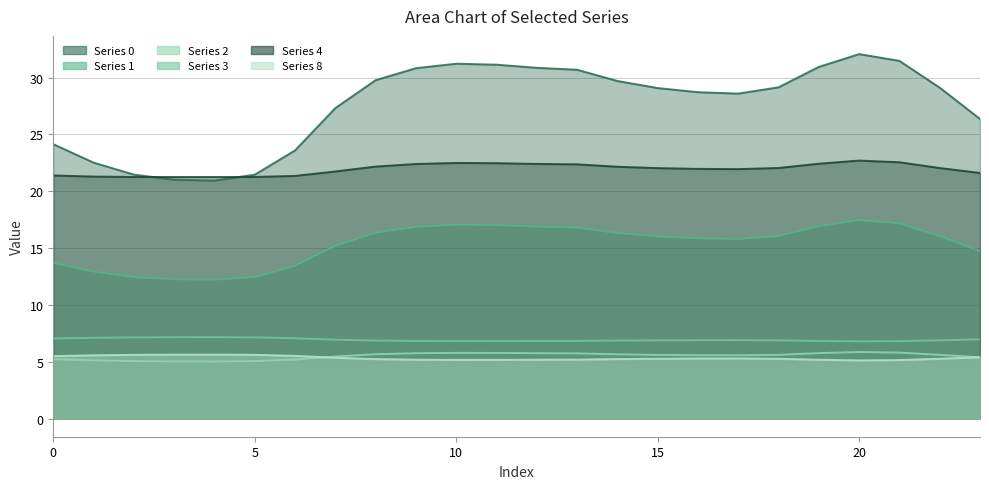

Reading left to right, transcribe all the data shown in this chart.

0: 0=24.1	1=22.5	2=21.5	3=21.0	4=20.9	5=21.5	6=23.6	7=27.3	8=29.8	9=30.8	10=31.2	11=31.1	12=30.9	13=30.7	14=29.7	15=29.1	16=28.7	17=28.6	18=29.1	19=30.9	20=32.1	21=31.5	22=29.1	23=26.4
1: 0=13.7	1=12.9	2=12.4	3=12.2	4=12.2	5=12.4	6=13.4	7=15.2	8=16.4	9=16.9	10=17.1	11=17.0	12=16.9	13=16.8	14=16.3	15=16.0	16=15.8	17=15.8	18=16.1	19=16.9	20=17.5	21=17.2	22=16.0	23=14.7
2: 0=5.2	1=5.1	2=5.1	3=5.0	4=5.0	5=5.1	6=5.2	7=5.5	8=5.7	9=5.7	10=5.8	11=5.8	12=5.7	13=5.7	14=5.6	15=5.6	16=5.6	17=5.6	18=5.6	19=5.8	20=5.9	21=5.8	22=5.6	23=5.4
3: 0=7.0	1=7.1	2=7.1	3=7.2	4=7.2	5=7.1	6=7.1	7=6.9	8=6.9	9=6.8	10=6.8	11=6.8	12=6.8	13=6.8	14=6.9	15=6.9	16=6.9	17=6.9	18=6.9	19=6.8	20=6.8	21=6.8	22=6.9	23=7.0
4: 0=21.4	1=21.3	2=21.3	3=21.2	4=21.2	5=21.3	6=21.3	7=21.7	8=22.2	9=22.4	10=22.5	11=22.5	12=22.4	13=22.4	14=22.2	15=22.0	16=22.0	17=21.9	18=22.0	19=22.4	20=22.7	21=22.5	22=22.0	23=21.6
8: 0=5.5	1=5.6	2=5.6	3=5.6	4=5.6	5=5.6	6=5.5	7=5.3	8=5.2	9=5.2	10=5.2	11=5.2	12=5.2	13=5.2	14=5.2	15=5.3	16=5.3	17=5.3	18=5.3	19=5.2	20=5.1	21=5.1	22=5.3	23=5.4